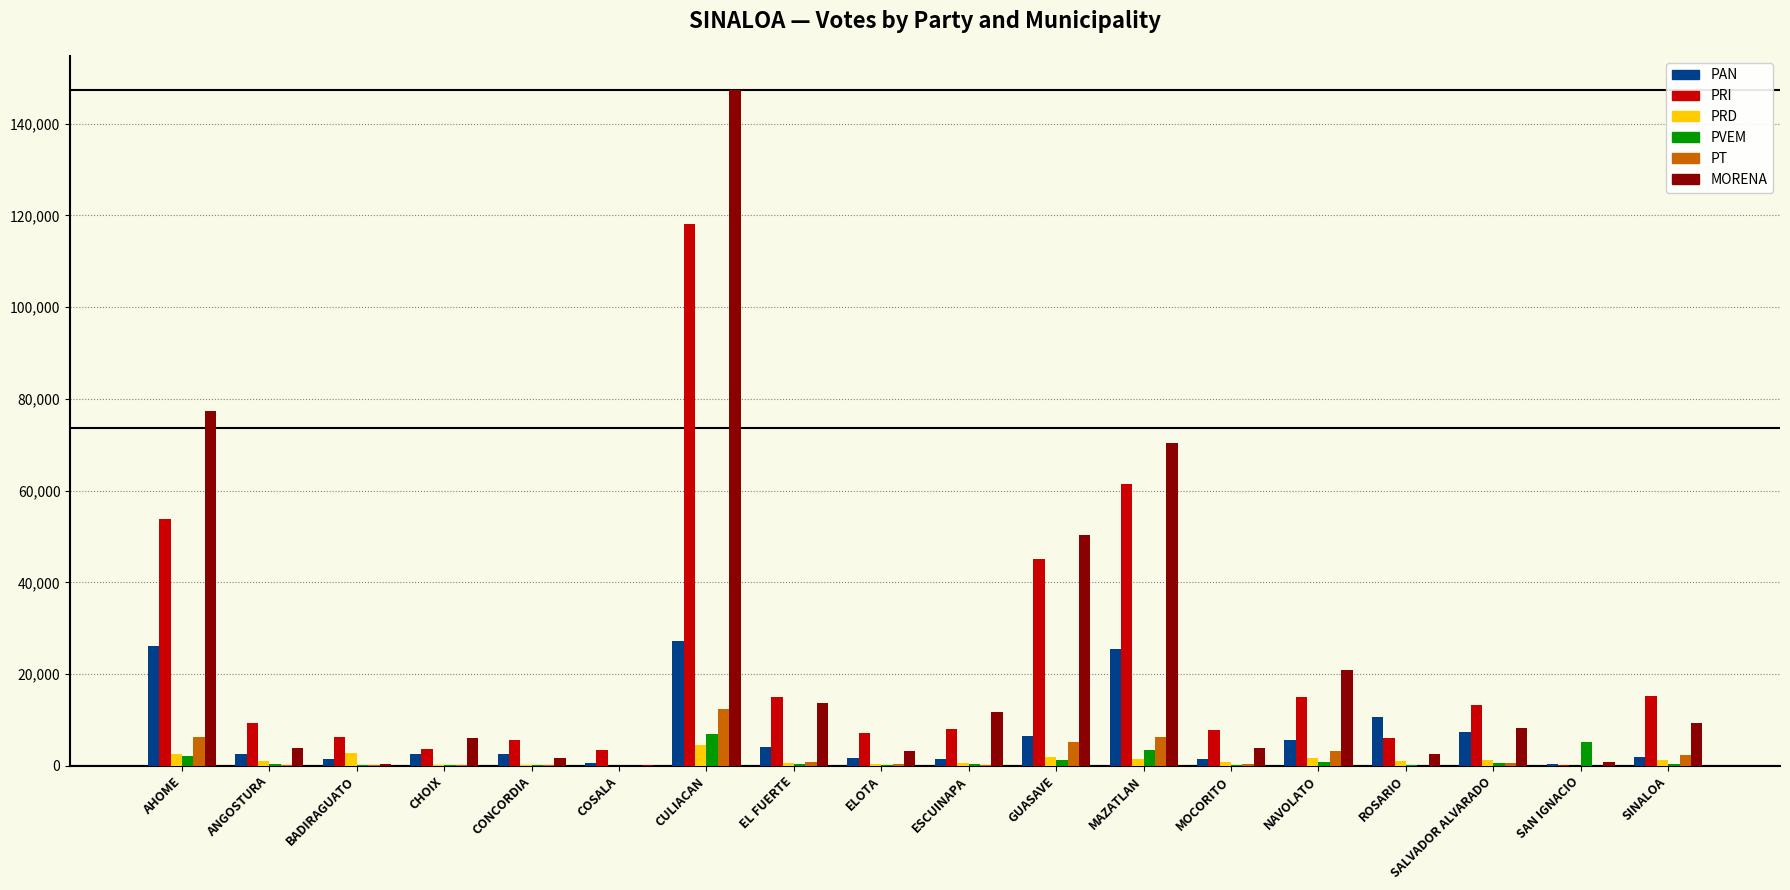

What is the sum of all MORENA values?

432426